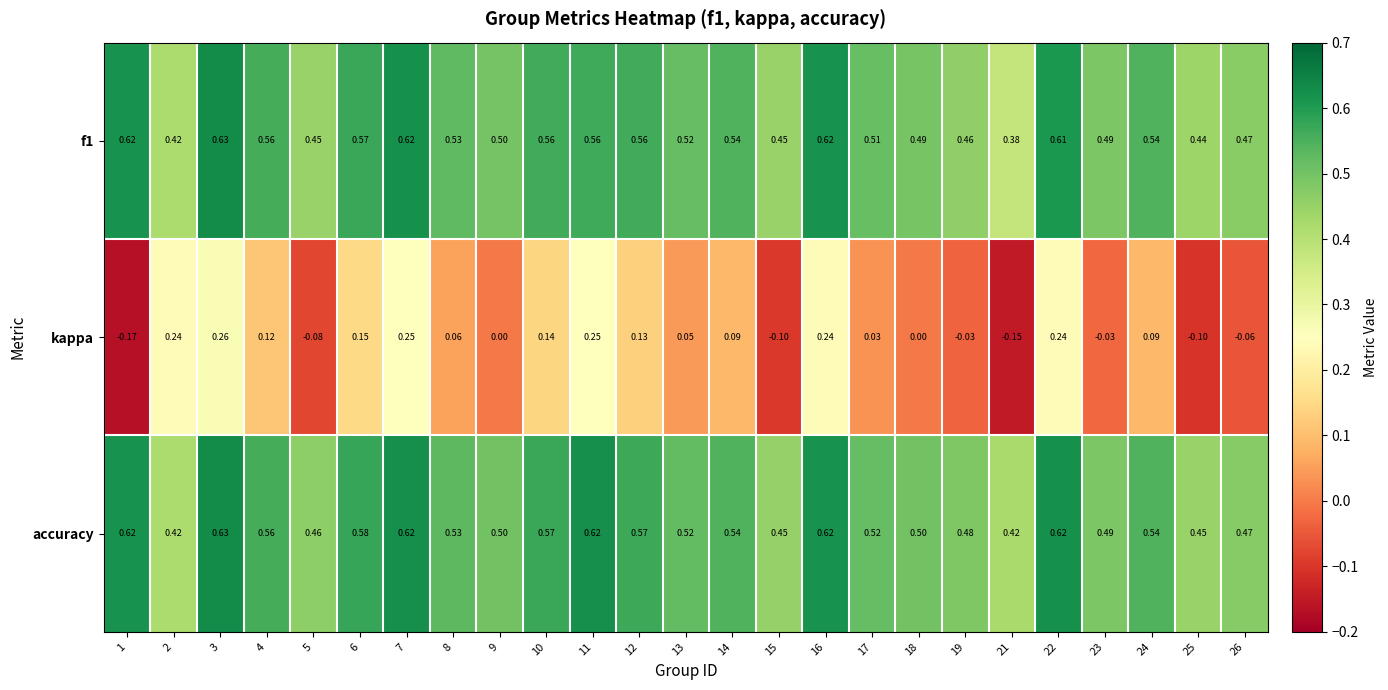

Which series changed the most between 7 and 18?

kappa